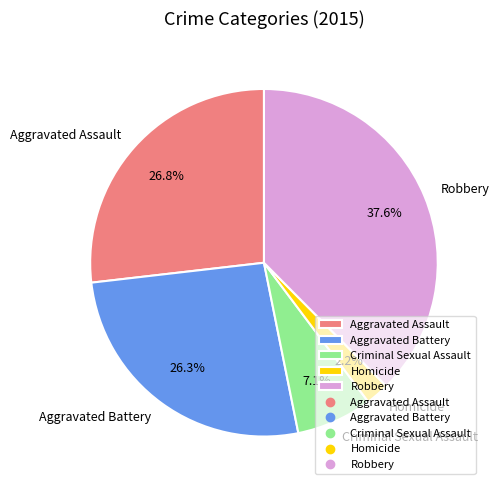

To the nearest percent, what portion does Aggravated Battery represent?

26%